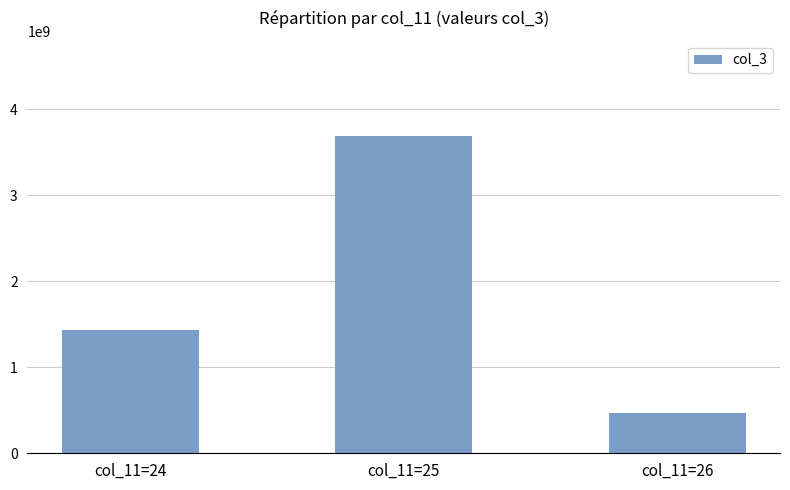

What is the difference between the maximum and second lowest values?

2260575288